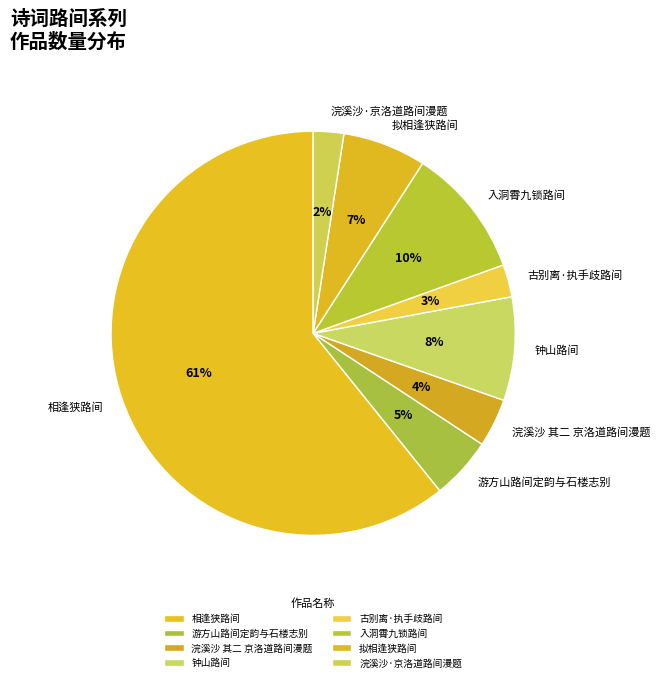

Combined, do 游方山路间定韵与石楼志别 and 入洞霄九锁路间 account for over 50%?

No